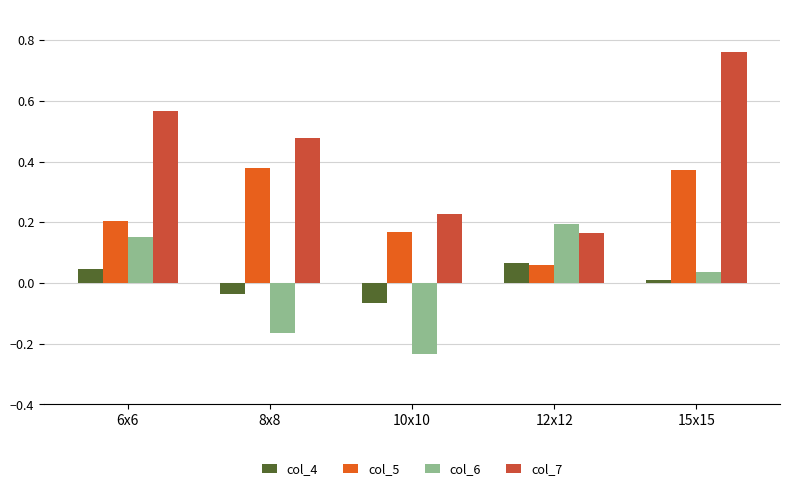

What is the difference between the second highest and second lowest values in the col_6 series?

0.3